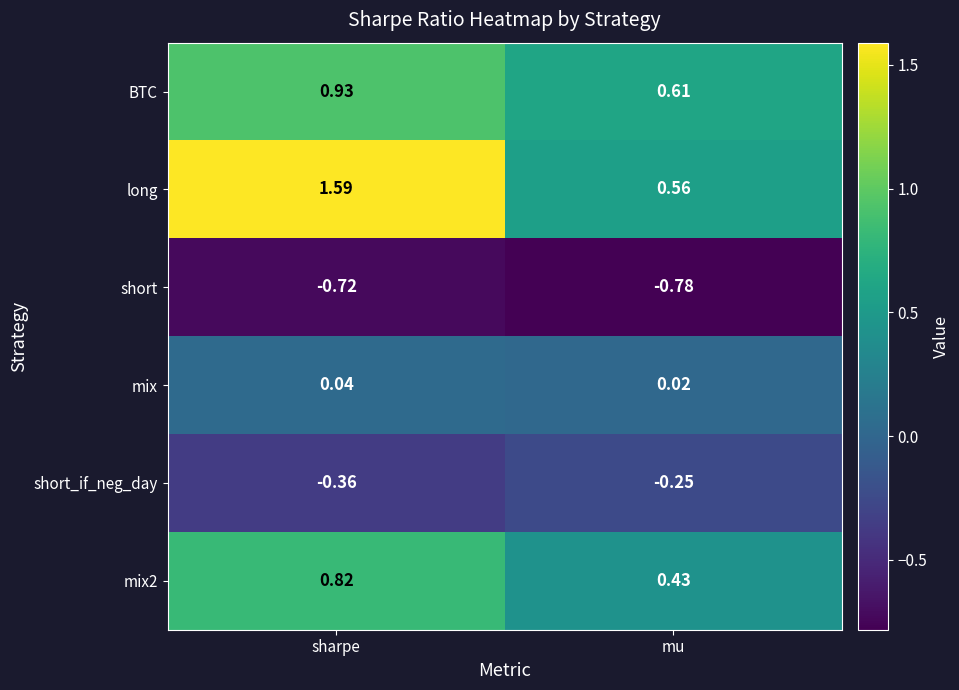

Which category has the lowest value across all series?

mu